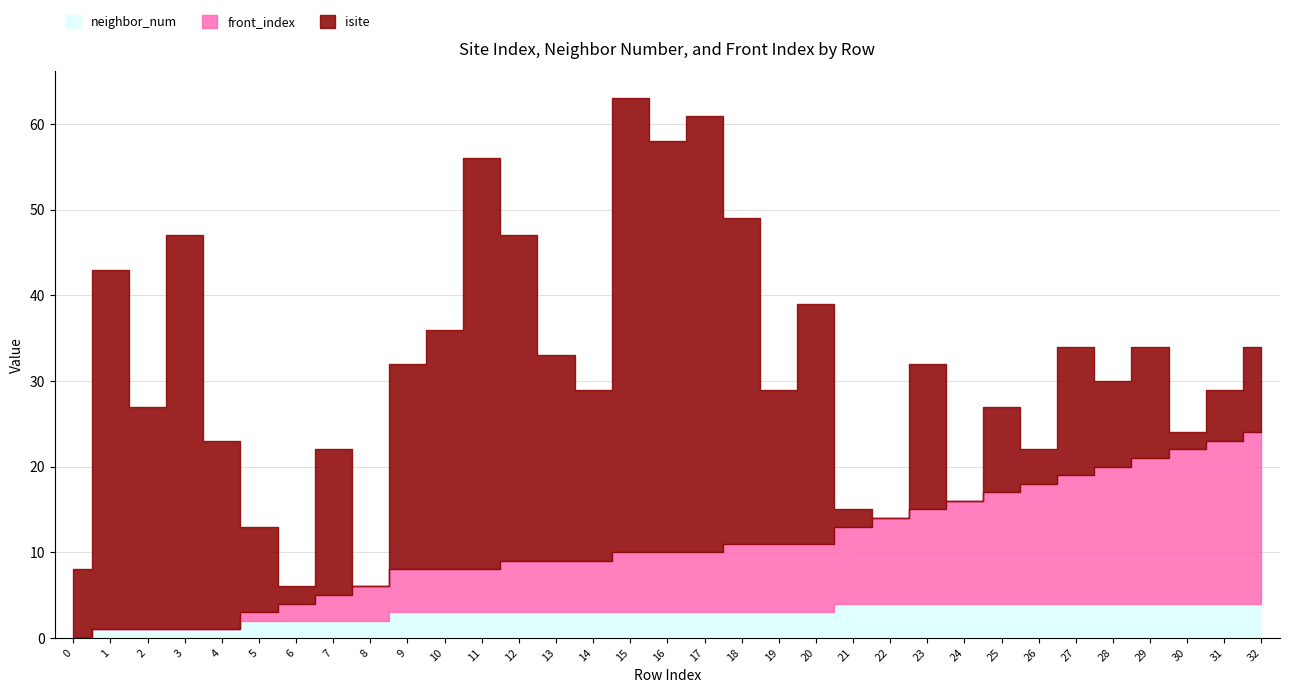

Reading left to right, what are all the values shown in this chart?

isite: 0=8	1=42	2=26	3=46	4=22	5=10	6=2	7=17	8=0	9=24	10=28	11=48	12=38	13=24	14=20	15=53	16=48	17=51	18=38	19=18	20=28	21=2	22=0	23=17	24=0	25=10	26=4	27=15	28=10	29=13	30=2	31=6	32=10
neighbor_num: 0=0	1=1	2=1	3=1	4=1	5=2	6=2	7=2	8=2	9=3	10=3	11=3	12=3	13=3	14=3	15=3	16=3	17=3	18=3	19=3	20=3	21=4	22=4	23=4	24=4	25=4	26=4	27=4	28=4	29=4	30=4	31=4	32=4
front_index: 0=0	1=0	2=0	3=0	4=0	5=1	6=2	7=3	8=4	9=5	10=5	11=5	12=6	13=6	14=6	15=7	16=7	17=7	18=8	19=8	20=8	21=9	22=10	23=11	24=12	25=13	26=14	27=15	28=16	29=17	30=18	31=19	32=20